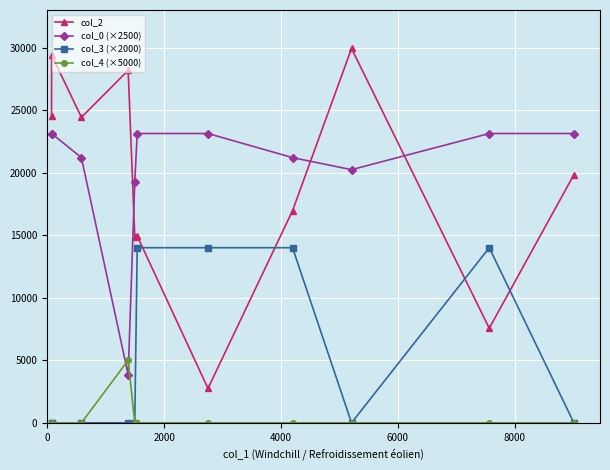

True or false: col_0 (×2500) and col_2 intersect in this chart.

True